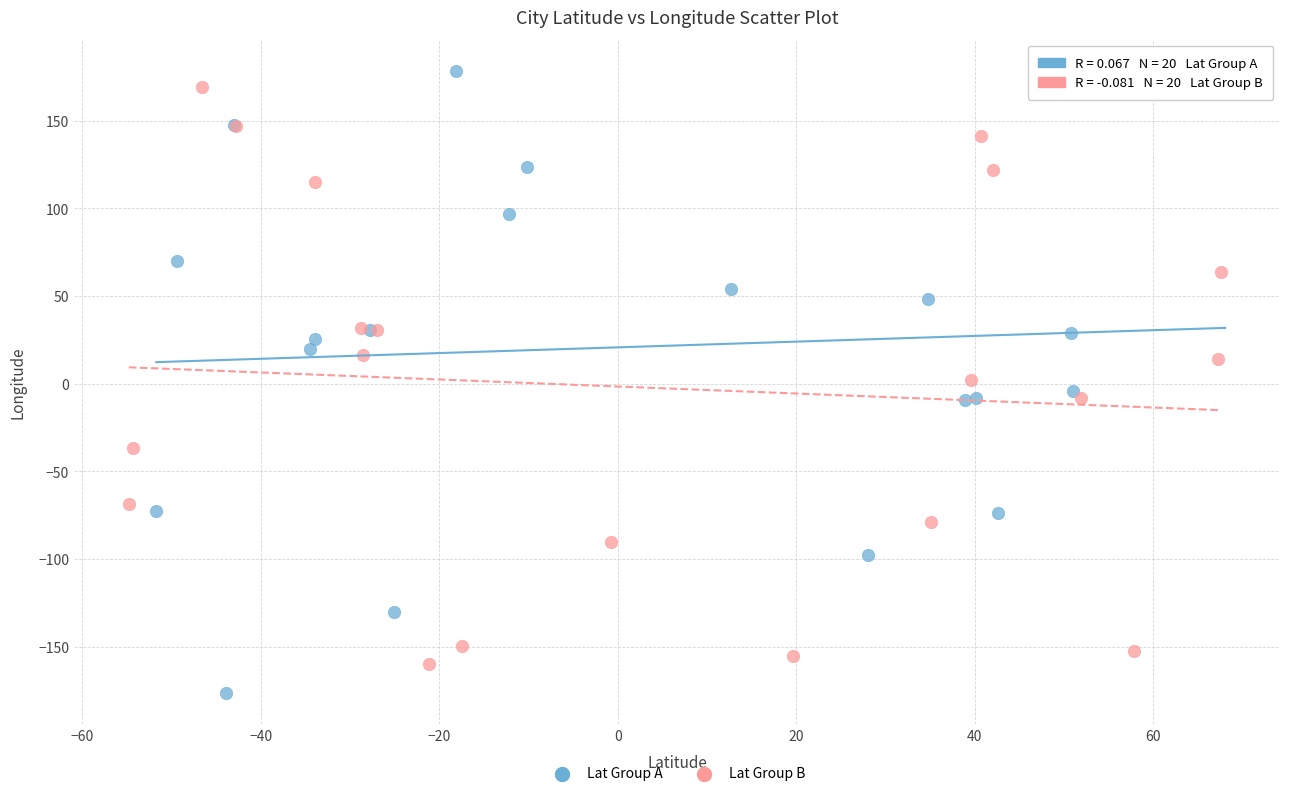

Which series reaches the maximum Y coordinate?

Lat Group A